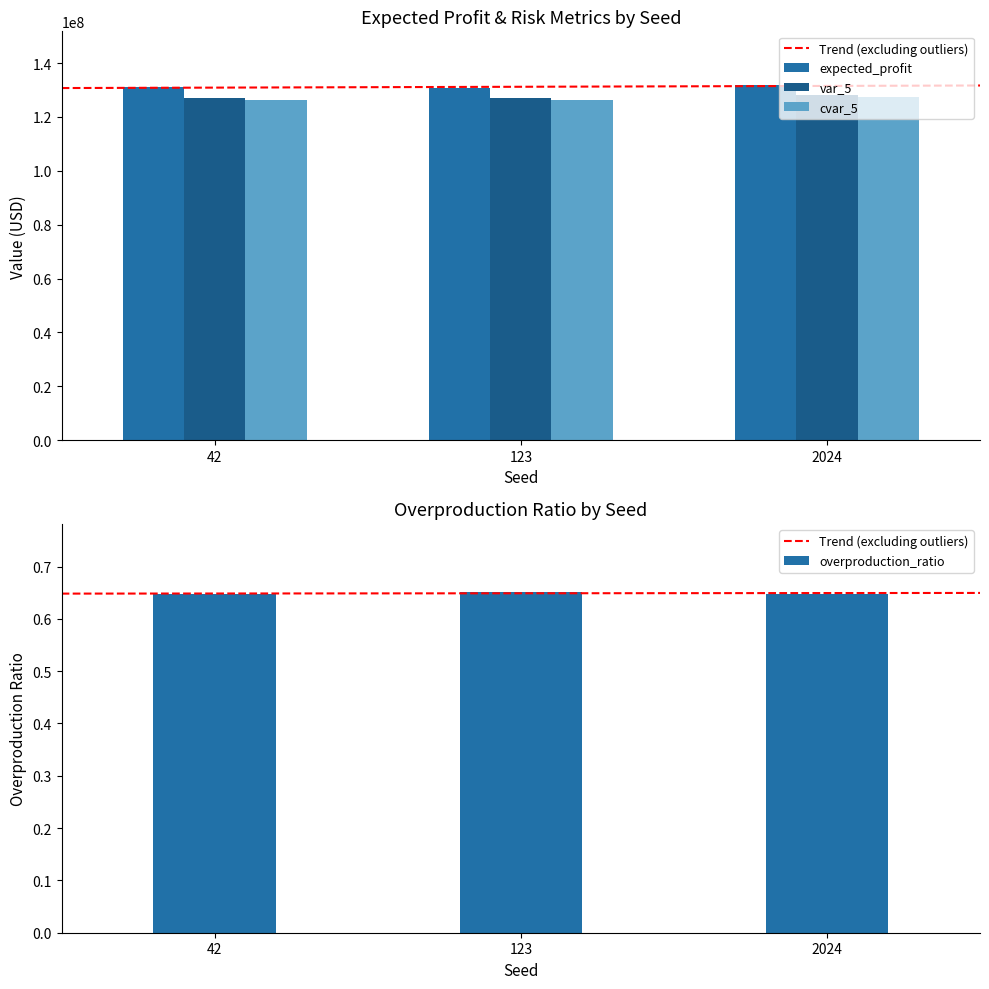

Which series has the largest total across all categories?

expected_profit